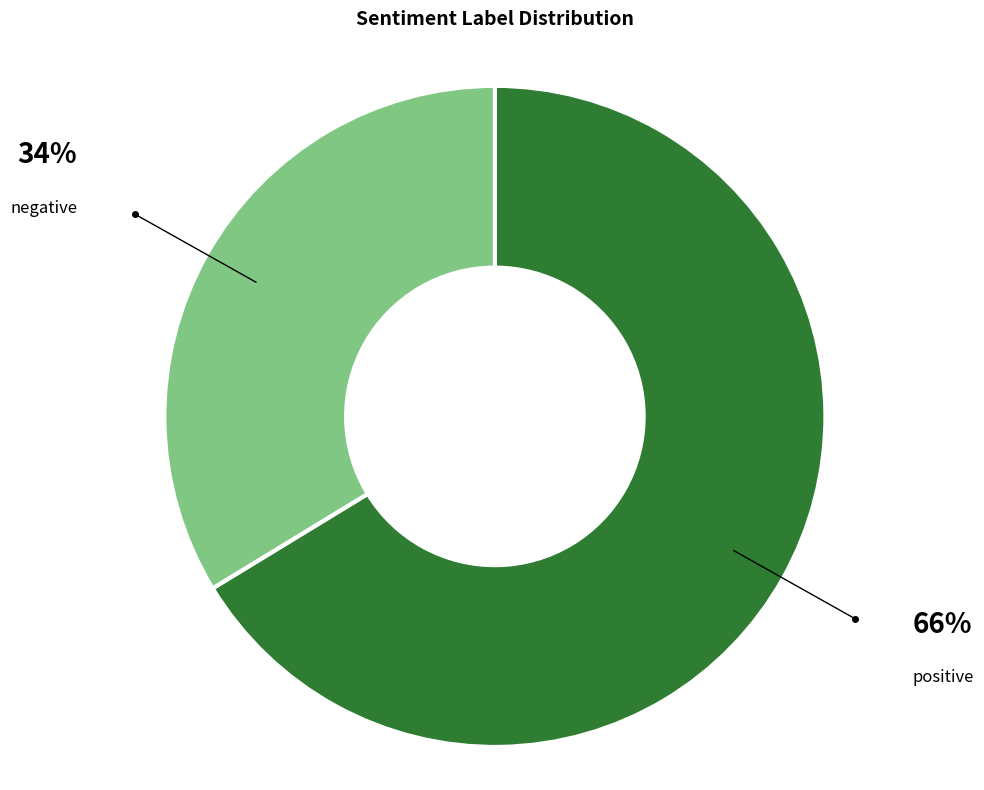

Is there any slice that represents more than half of the pie?

Yes